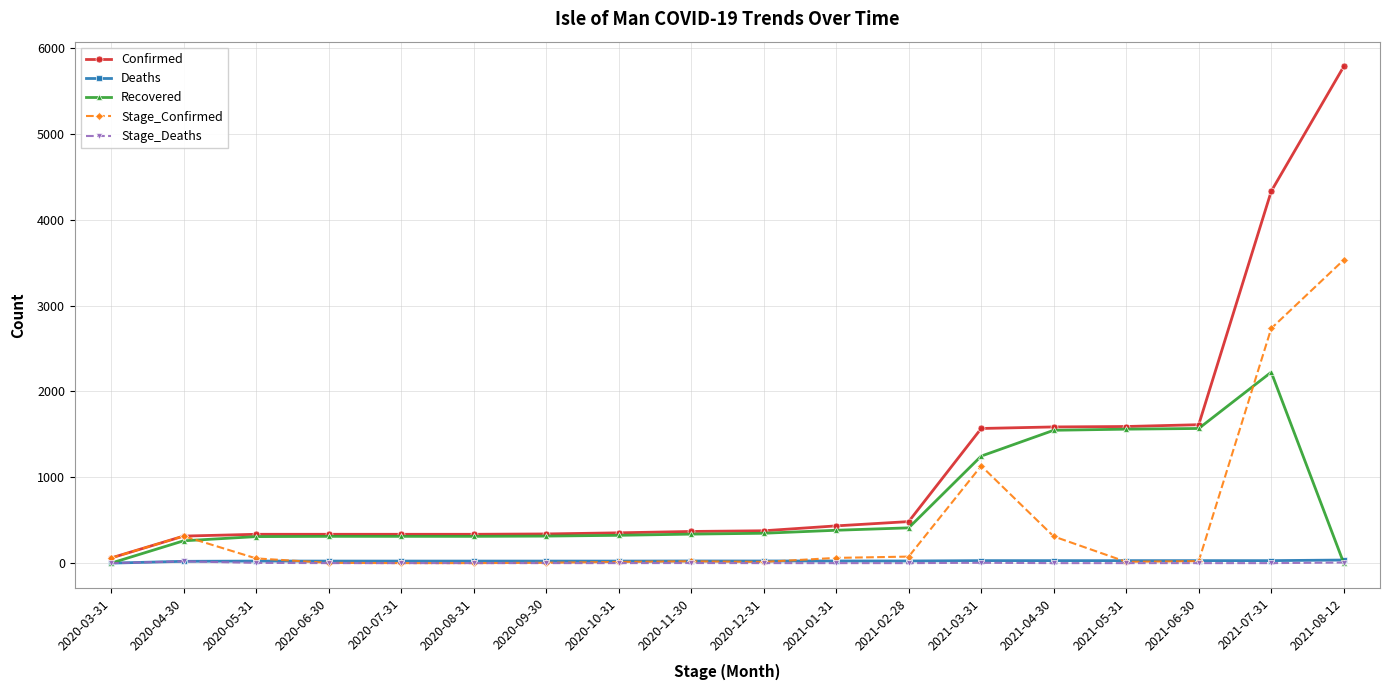

What are all the series names shown in the legend?

Confirmed, Deaths, Recovered, Stage_Confirmed, Stage_Deaths